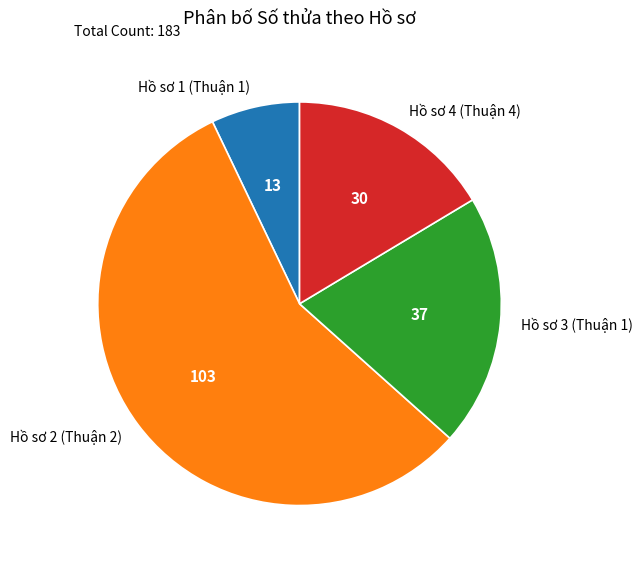

True or false: Hồ sơ 1 (Thuận 1) accounts for 7% of the total.

True